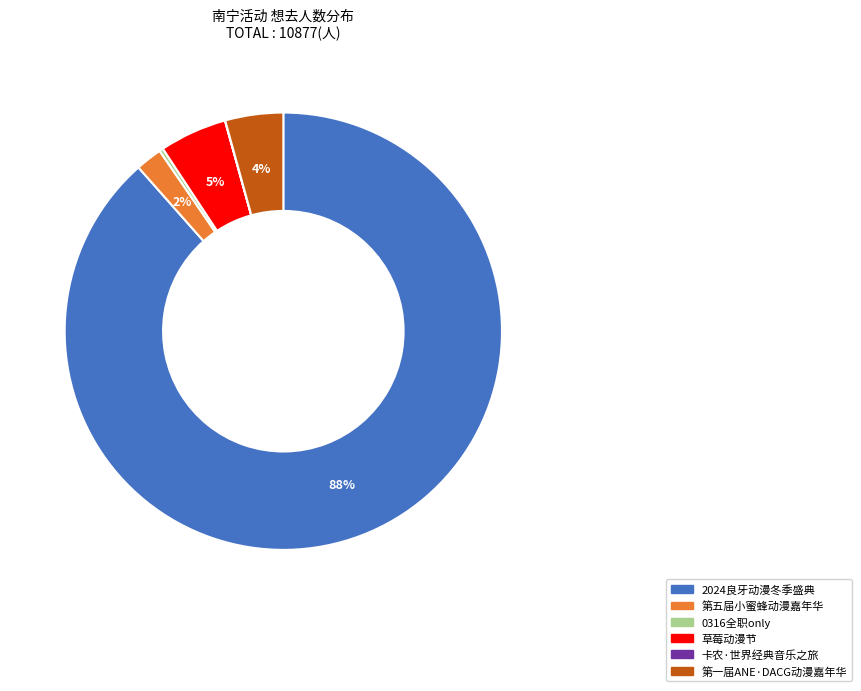

Approximately how many times larger is the value at 第一届ANE·DACG动漫嘉年华 compared to 0316全职only?

15.0